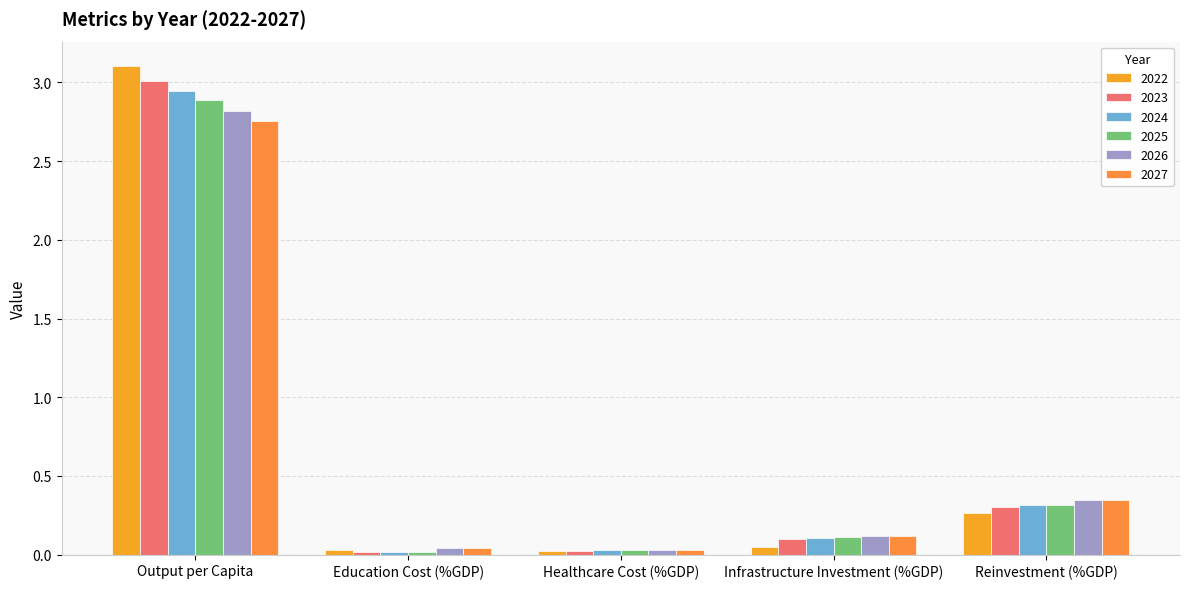

Between Education Cost (%GDP) and Output per Capita, which is larger?

Output per Capita